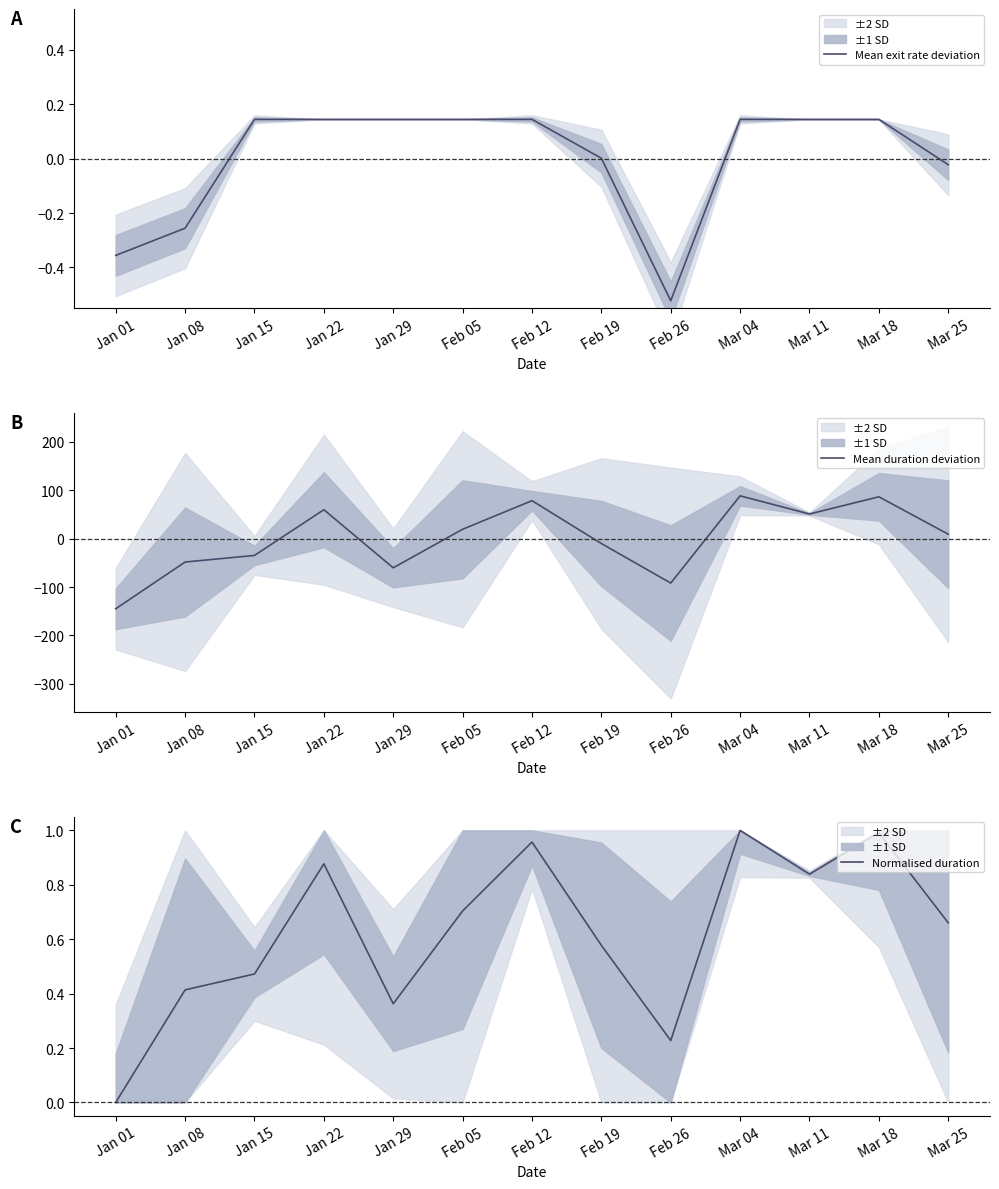

How many values in the Mean duration deviation series are below 8?

6